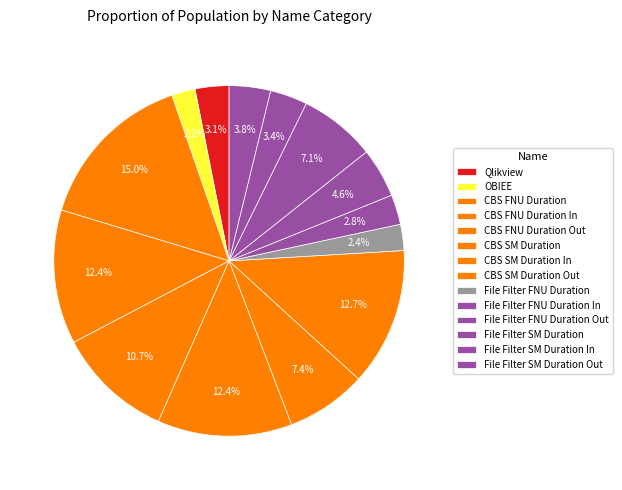

How much of the chart is everything except File Filter FNU Duration?

97.6%